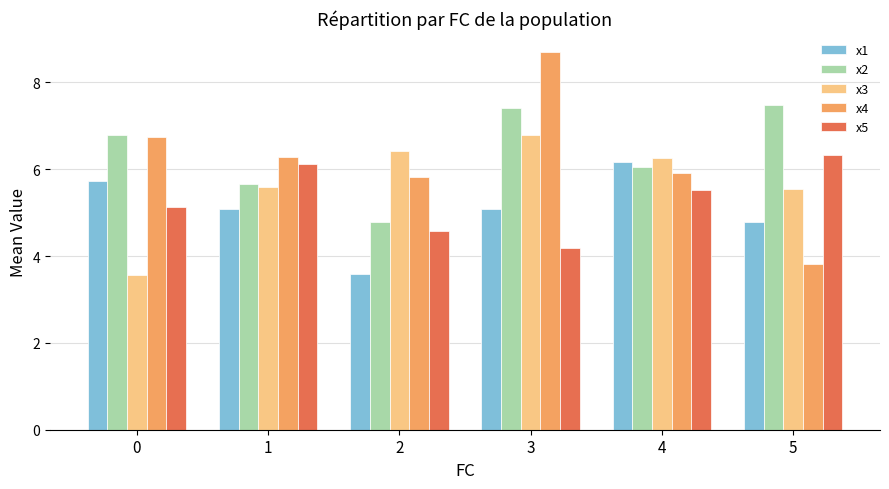

How many series are shown in this chart?

5